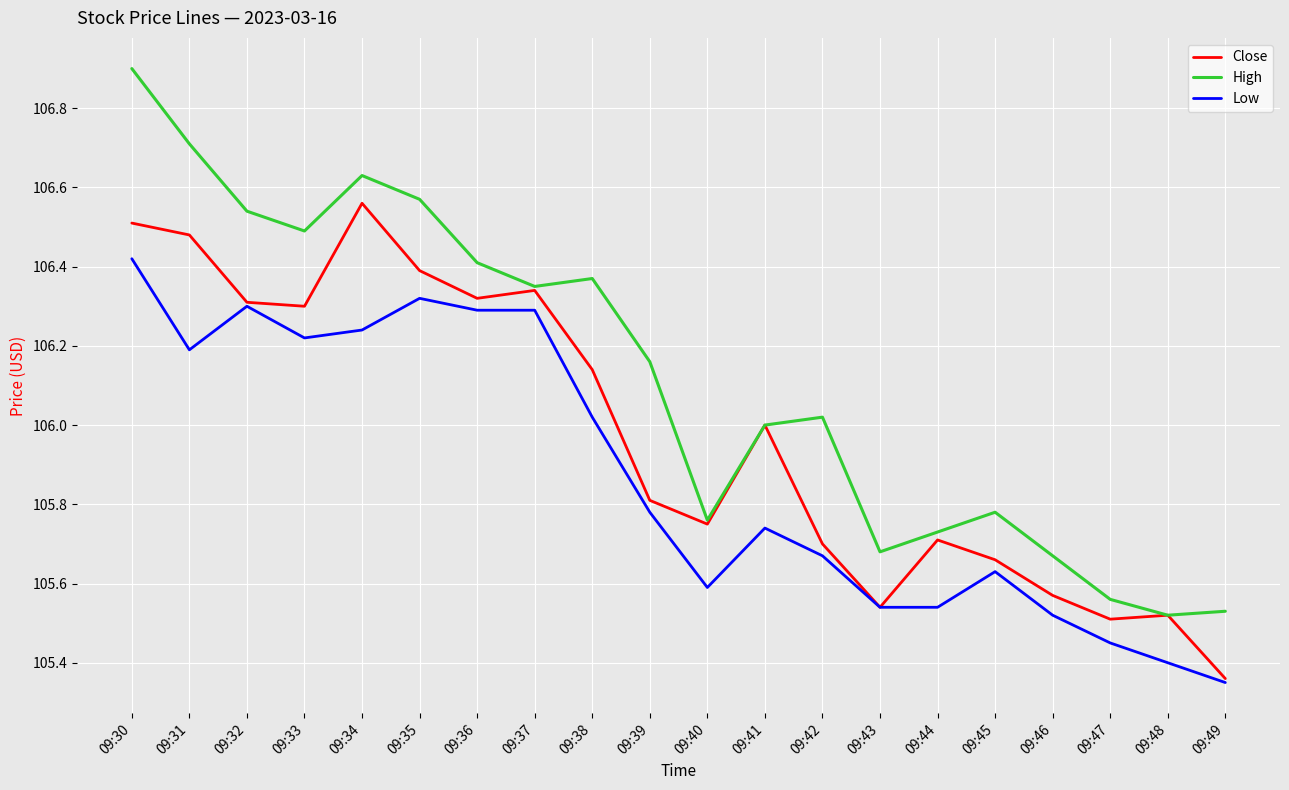

The High series shows 105.7 at 09:46. True or false?

True